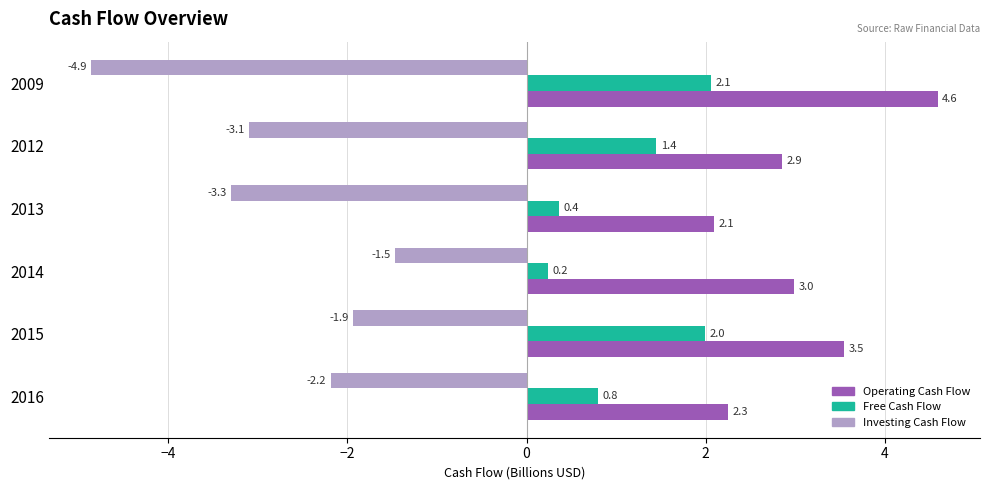

List the series in order of their overall mean, highest first.

Operating Cash Flow, Free Cash Flow, Investing Cash Flow